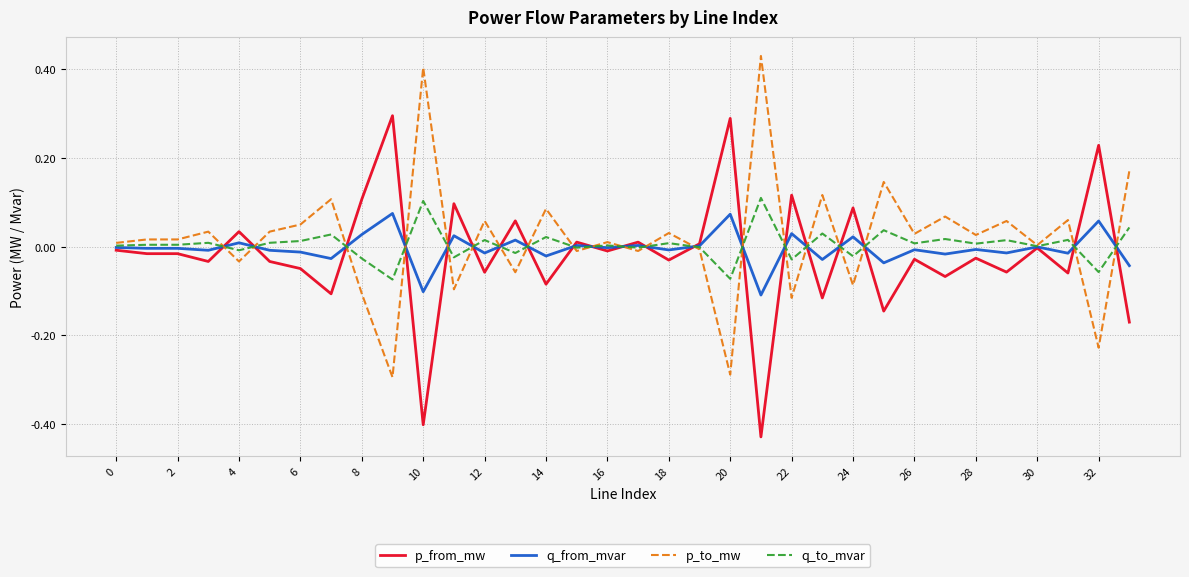

Reading left to right, transcribe all the data shown in this chart.

p_from_mw: -0.0	-0.0	-0.0	-0.0	0.0	-0.0	-0.0	-0.1	0.1	0.3	-0.4	0.1	-0.1	0.1	-0.1	0.0	-0.0	0.0	-0.0	0.0	0.3	-0.4	0.1	-0.1	0.1	-0.1	-0.0	-0.1	-0.0	-0.1	-0.0	-0.1	0.2	-0.2
q_from_mvar: -0.0	-0.0	-0.0	-0.0	0.0	-0.0	-0.0	-0.0	0.0	0.1	-0.1	0.0	-0.0	0.0	-0.0	0.0	-0.0	0.0	-0.0	0.0	0.1	-0.1	0.0	-0.0	0.0	-0.0	-0.0	-0.0	-0.0	-0.0	-0.0	-0.0	0.1	-0.0
p_to_mw: 0.0	0.0	0.0	0.0	-0.0	0.0	0.0	0.1	-0.1	-0.3	0.4	-0.1	0.1	-0.1	0.1	-0.0	0.0	-0.0	0.0	-0.0	-0.3	0.4	-0.1	0.1	-0.1	0.1	0.0	0.1	0.0	0.1	0.0	0.1	-0.2	0.2
q_to_mvar: 0.0	0.0	0.0	0.0	-0.0	0.0	0.0	0.0	-0.0	-0.1	0.1	-0.0	0.0	-0.0	0.0	-0.0	0.0	-0.0	0.0	-0.0	-0.1	0.1	-0.0	0.0	-0.0	0.0	0.0	0.0	0.0	0.0	0.0	0.0	-0.1	0.0